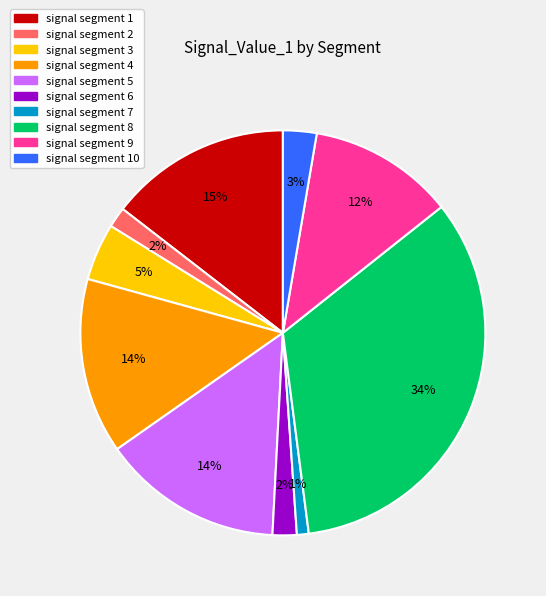

The signal segment 4 slice represents 14% of the pie. True or false?

True